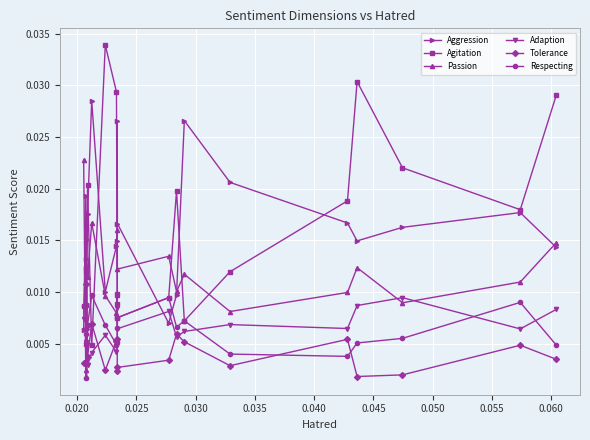

How many intersections are there between Respecting and Passion?

2